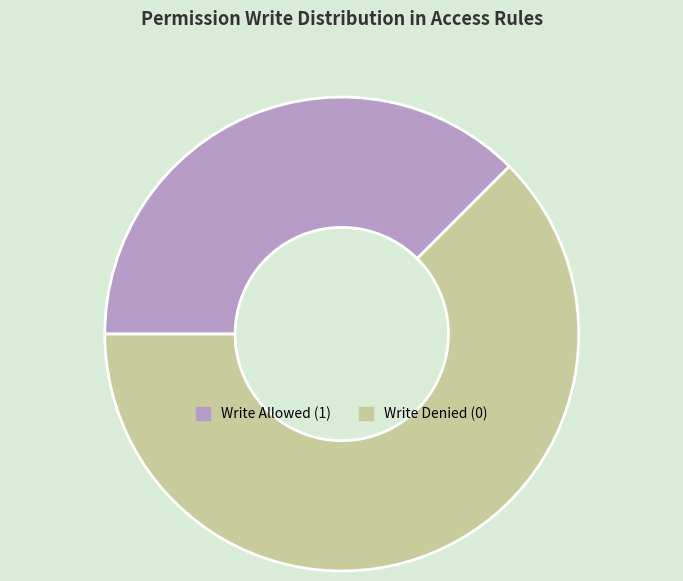

How many segments does this pie chart have?

2